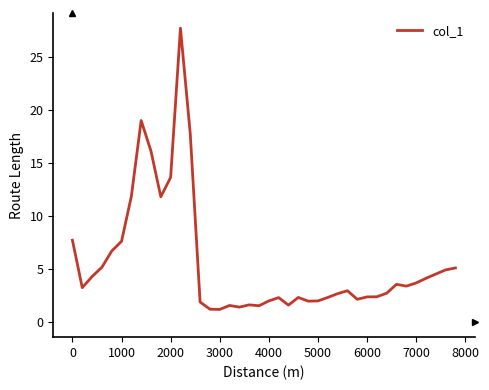

What is the smallest value displayed?

1.2